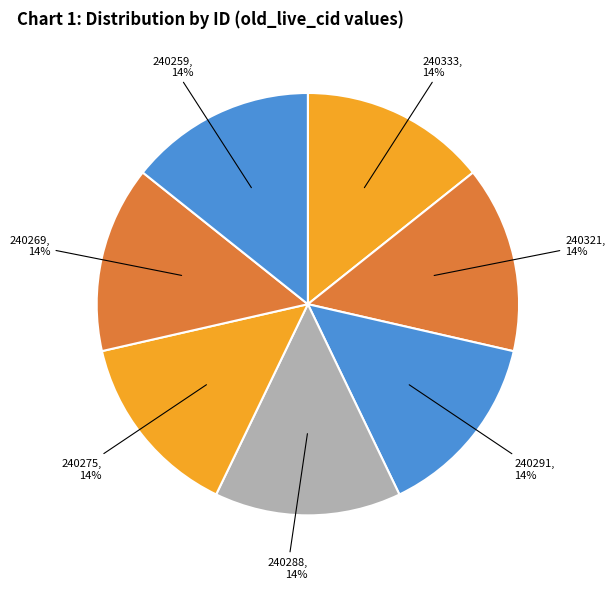

Is it true that 240259 is 14% of the pie?

True